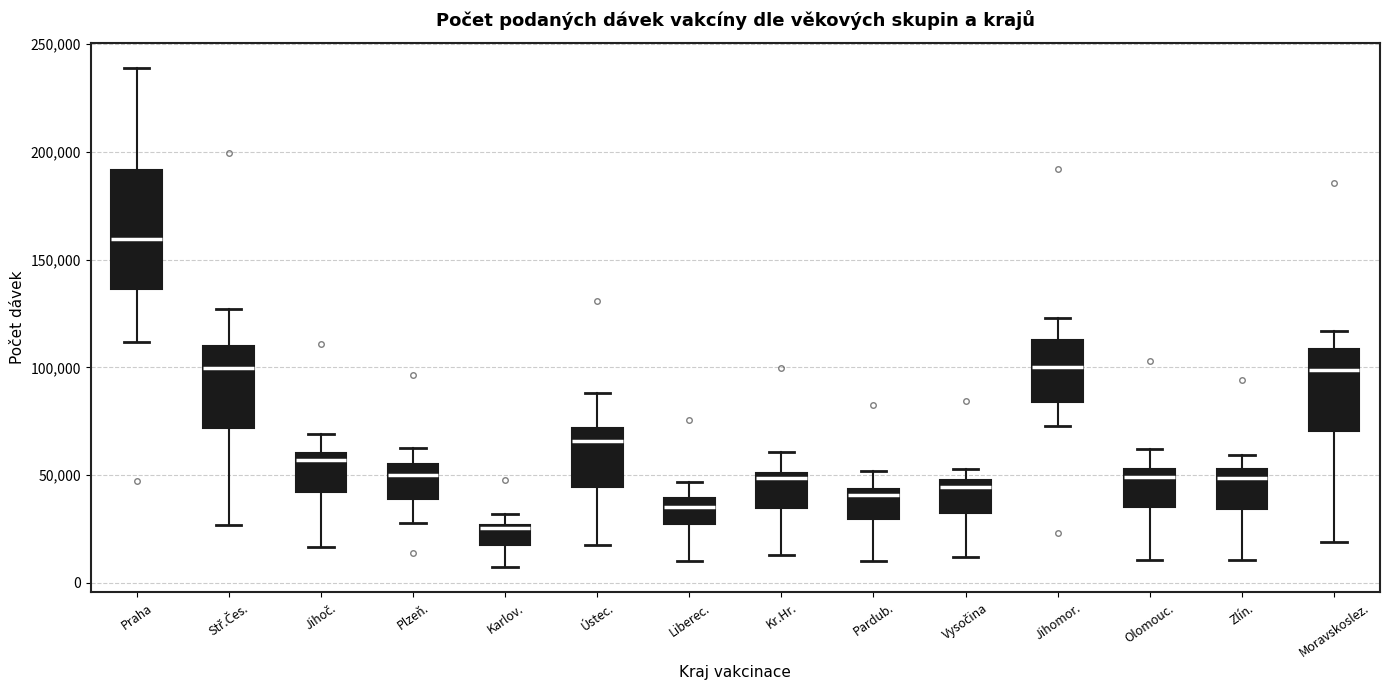

Reading left to right, transcribe this box plot: for each box, give where its median line is, the range the box spans, and where its two whiskers end, as read against the y-axis. The values are not printed on the chart, so give them approximately, as read against the axis.

Praha: median 160000, box 135000 to 190000, whiskers 110000 to 240000
Stř.Čes.: median 100000, box 70000 to 110000, whiskers 25000 to 125000
Jihoč.: median 55000, box 40000 to 60000, whiskers 15000 to 70000
Plzeň.: median 50000, box 40000 to 55000, whiskers 30000 to 65000
Karlov.: median 25000, box 20000 to 25000, whiskers 5000 to 30000
Ústec.: median 65000, box 45000 to 70000, whiskers 20000 to 90000
Liberec.: median 35000, box 25000 to 40000, whiskers 10000 to 45000
Kr.Hr.: median 50000 (just below the box's upper edge), box 35000 to 50000, whiskers 15000 to 60000
Pardub.: median 40000, box 30000 to 45000, whiskers 10000 to 50000
Vysočina: median 45000, box 30000 to 50000, whiskers 10000 to 55000
Jihomor.: median 100000, box 85000 to 115000, whiskers 75000 to 125000
Olomouc.: median 50000, box 35000 to 55000, whiskers 10000 to 60000
Zlín.: median 50000, box 35000 to 55000, whiskers 10000 to 60000
Moravskoslez.: median 100000, box 70000 to 110000, whiskers 20000 to 115000